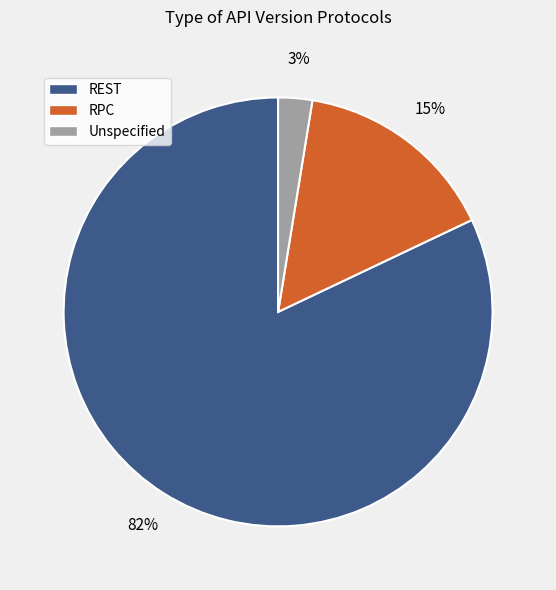

To the nearest percent, what is the average slice percentage?

33%